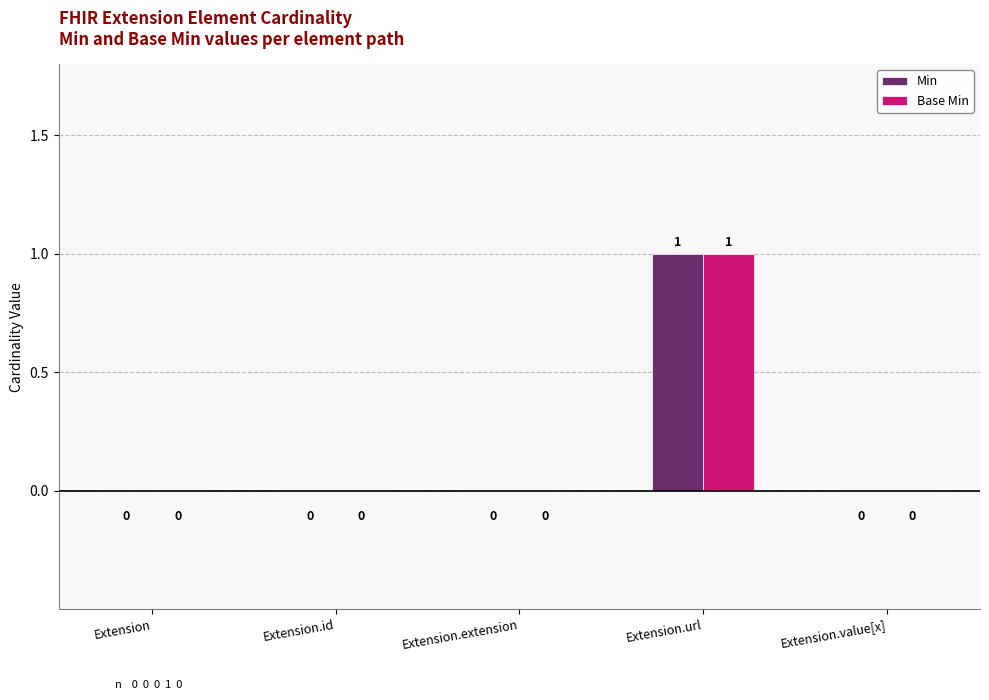

Is it true that Min equals 1 at Extension.url?

True